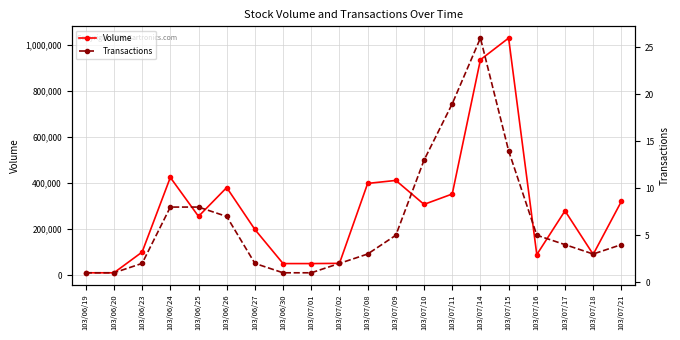

At how many categories does at least one series exceed 36670?

18